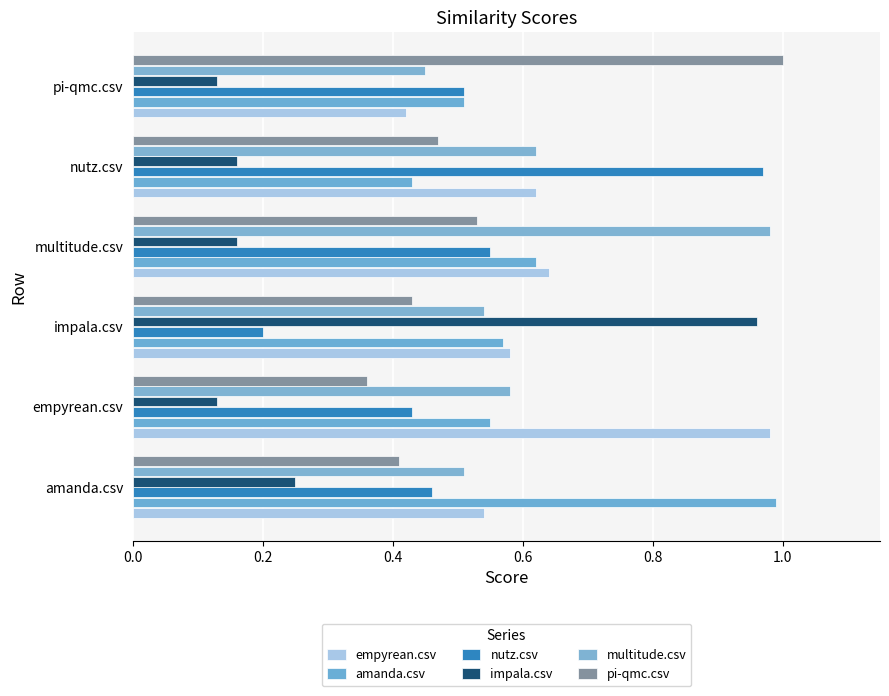

How many data points does each series have?

6